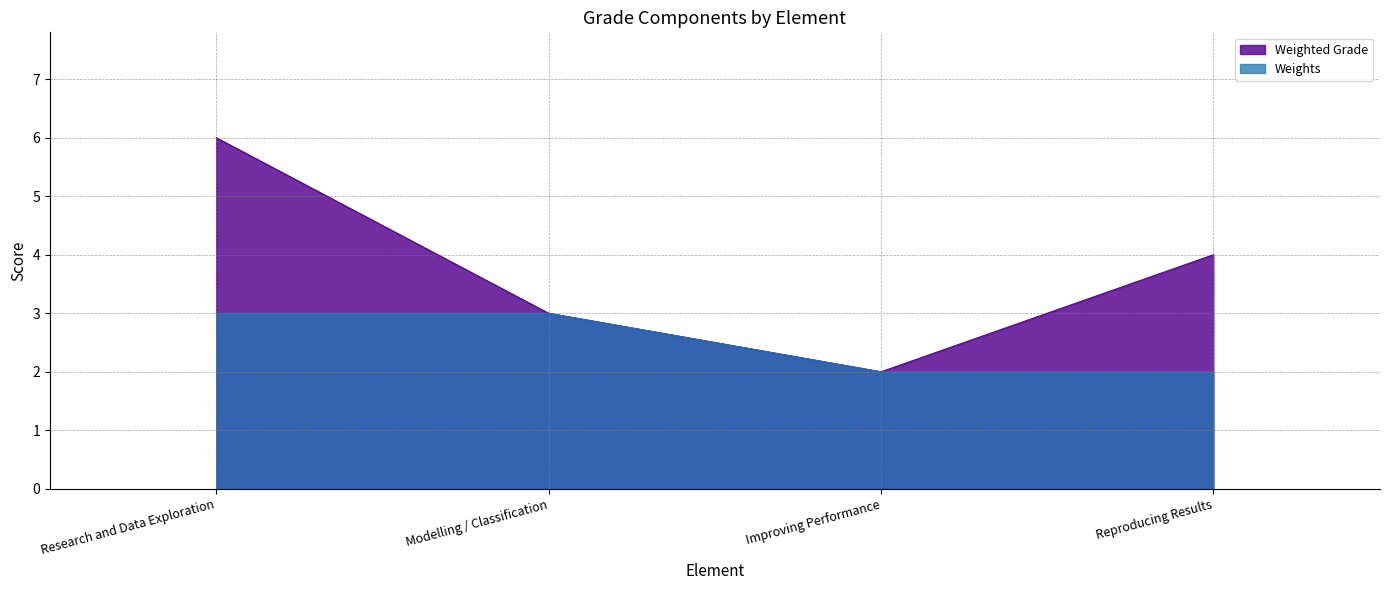

Which category has the lowest value across all series?

Improving Performance